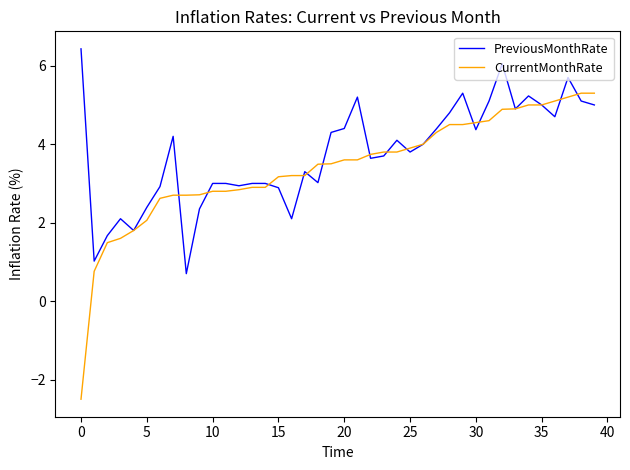

Which series has the largest range (max minus min)?

CurrentMonthRate